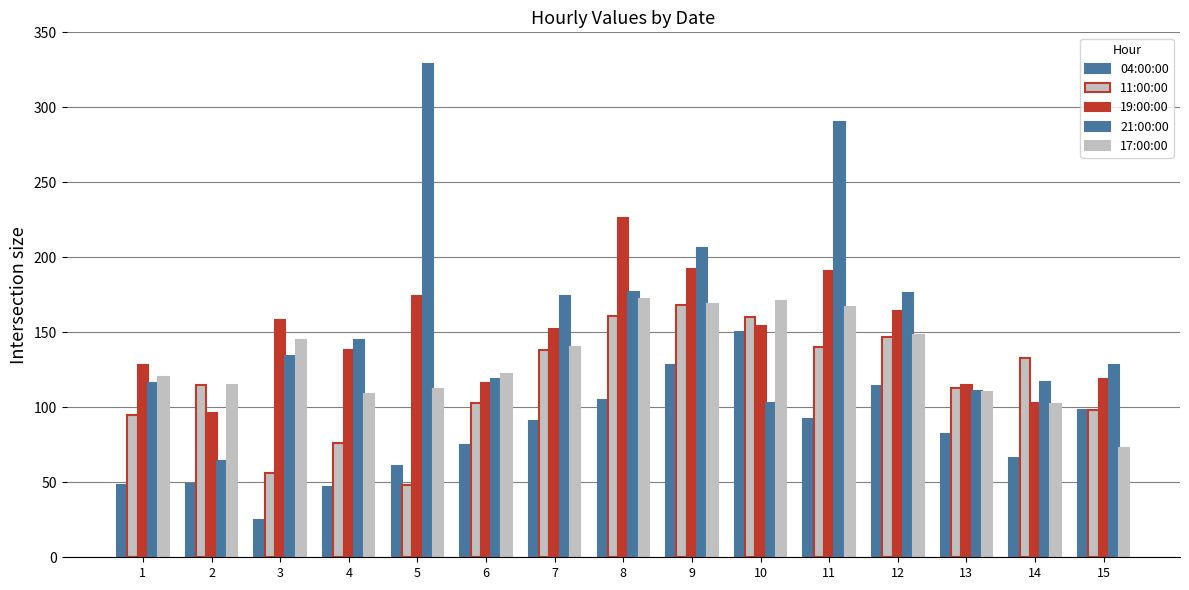

Between 2 and 12, which series saw the biggest shift?

21:00:00